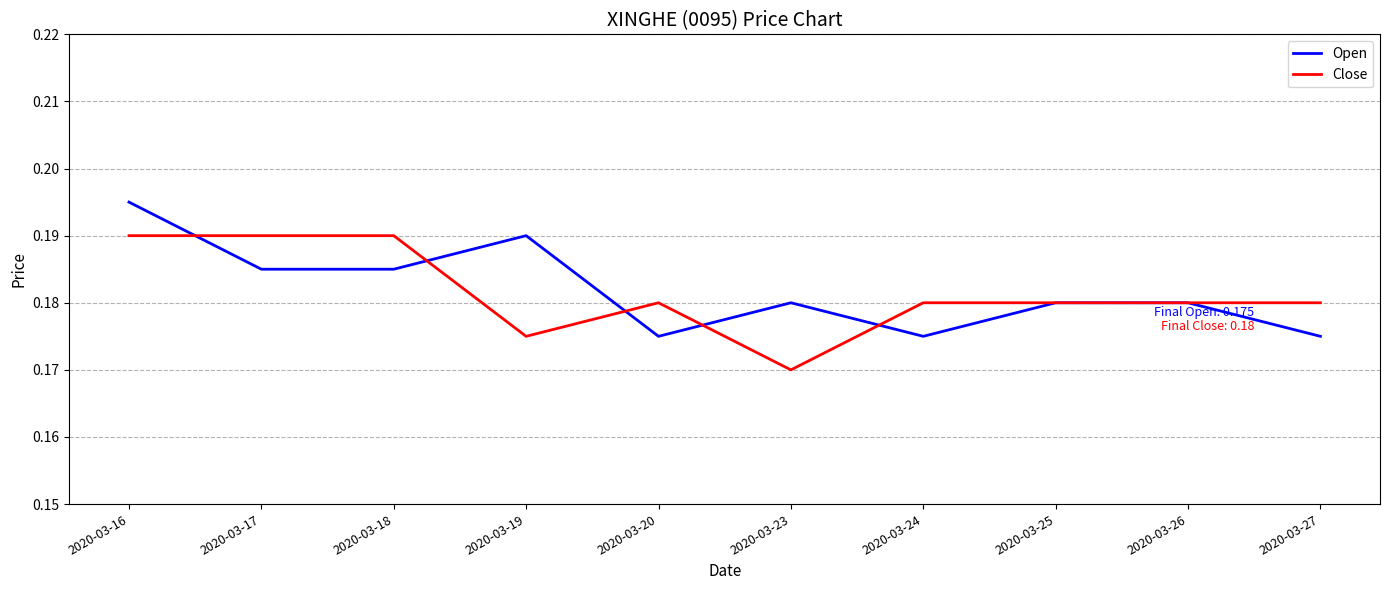

Between which two adjacent categories do Open and Close first intersect?

2020-03-16 and 2020-03-17